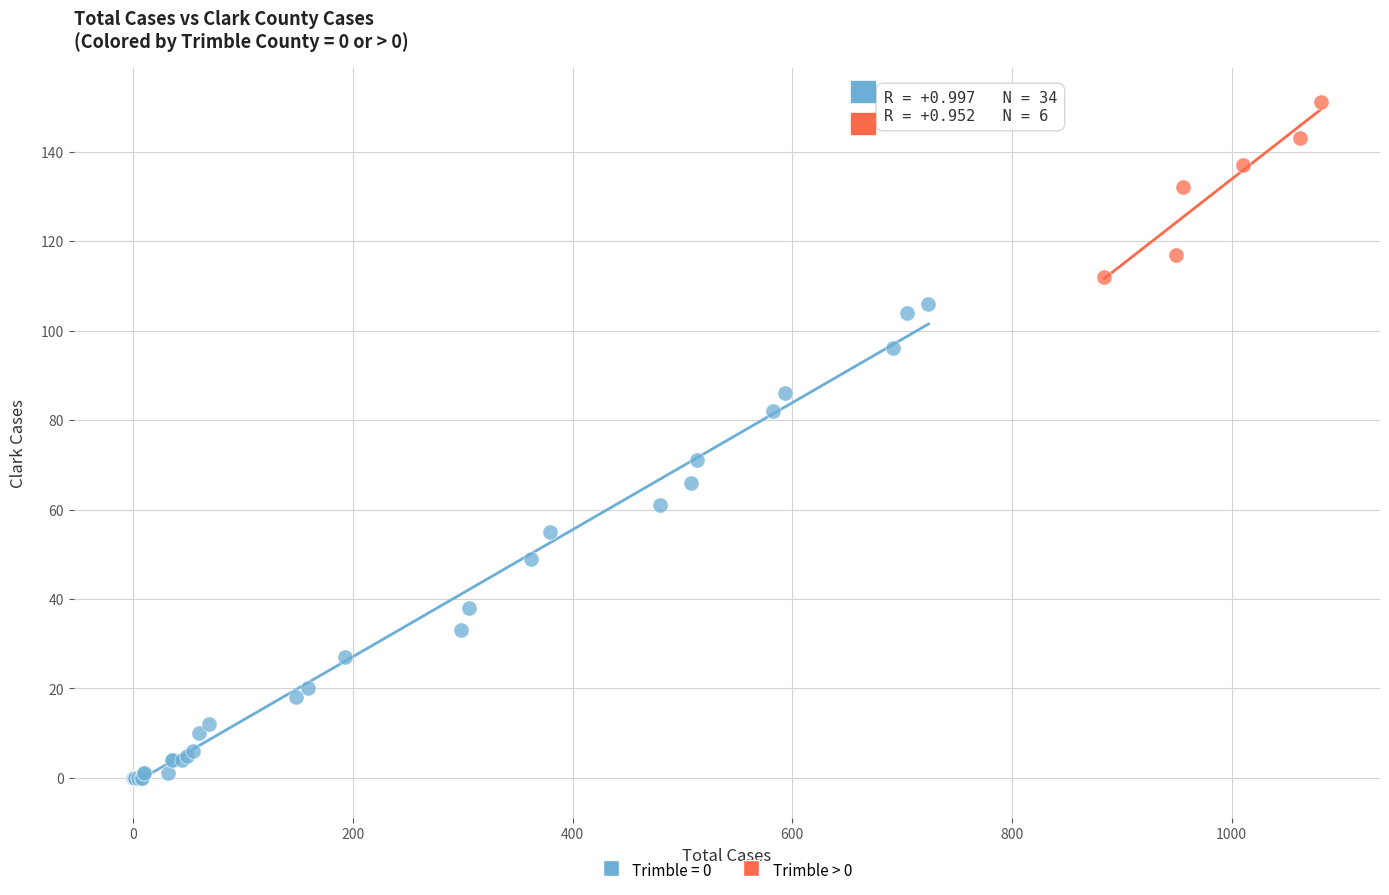

Which series has the widest spread of Y values?

Trimble = 0